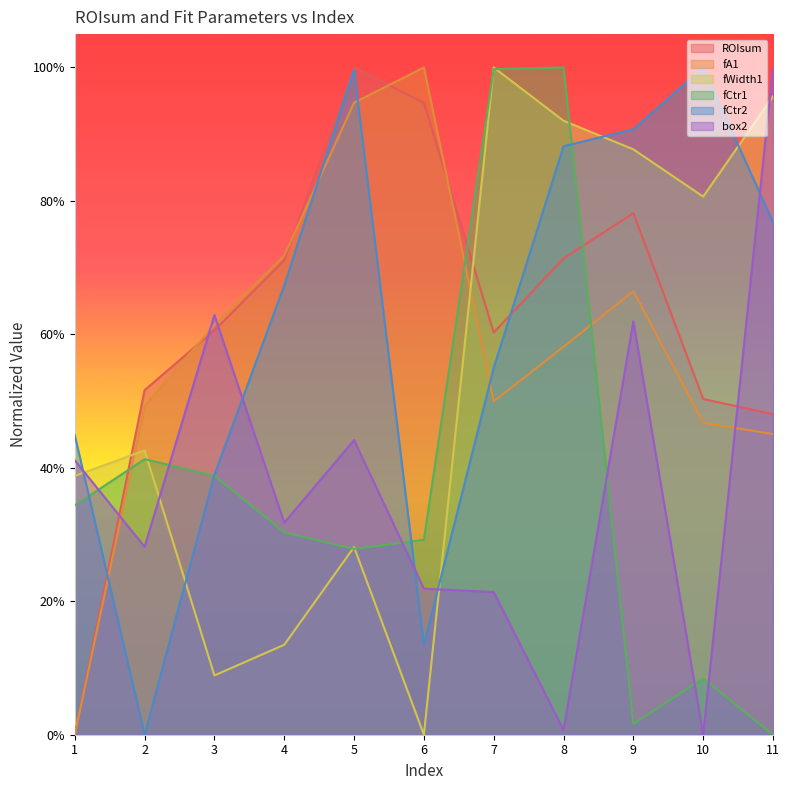

Where is fCtr2 nearest to the value 0?

2